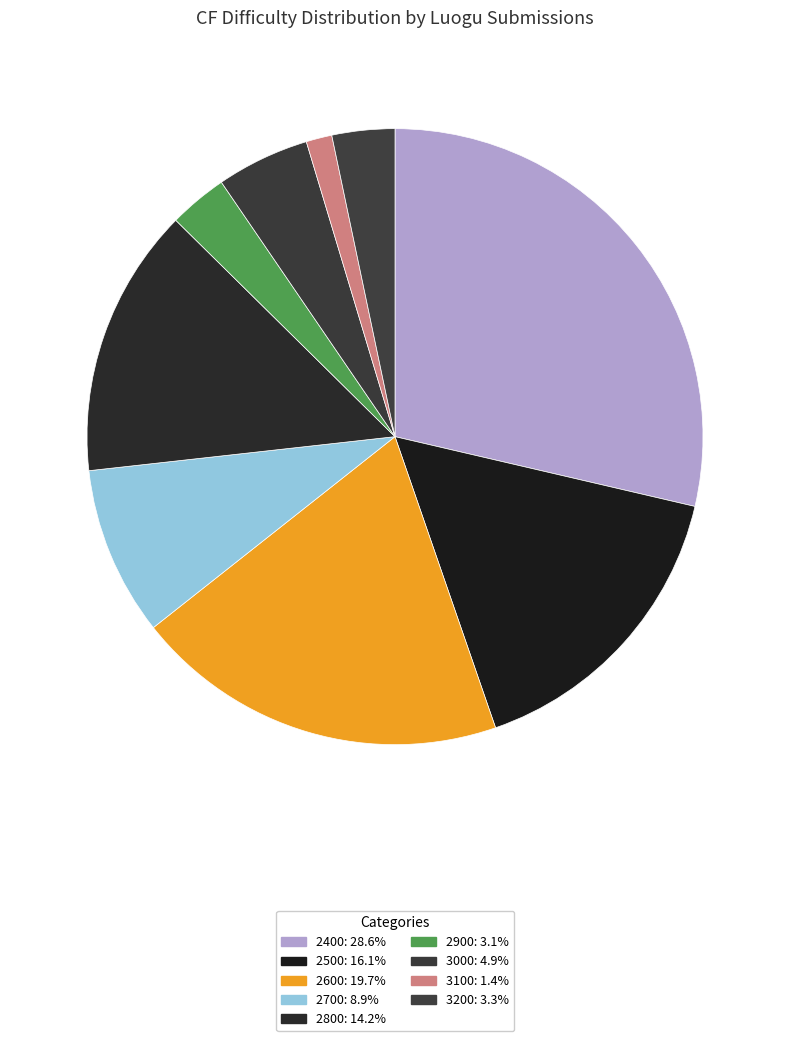

How many segments does this pie chart have?

9